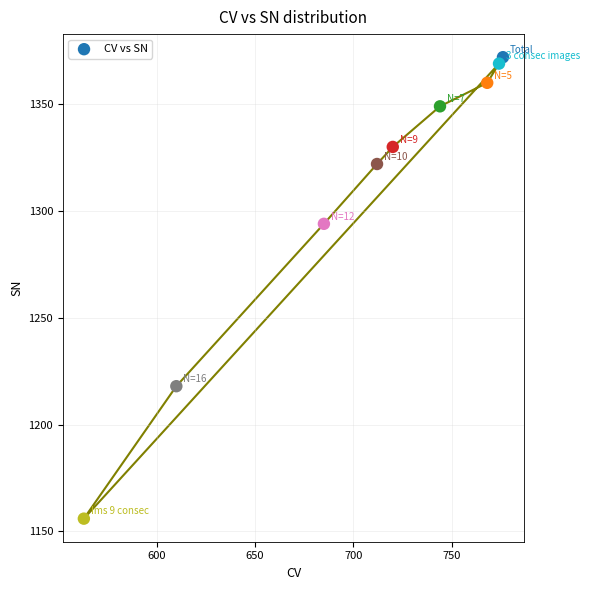

What is the range of Y values (max minus min)?

216